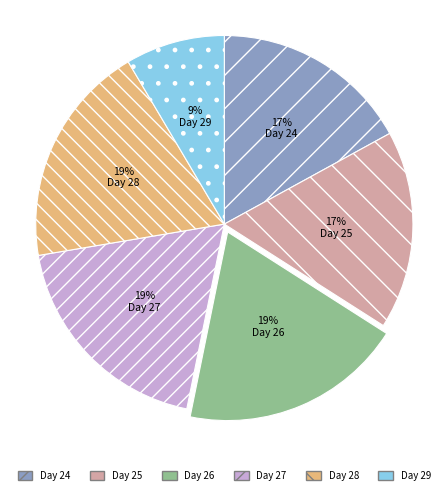

What percentage is the Day 24 slice, to the nearest percent?

17%